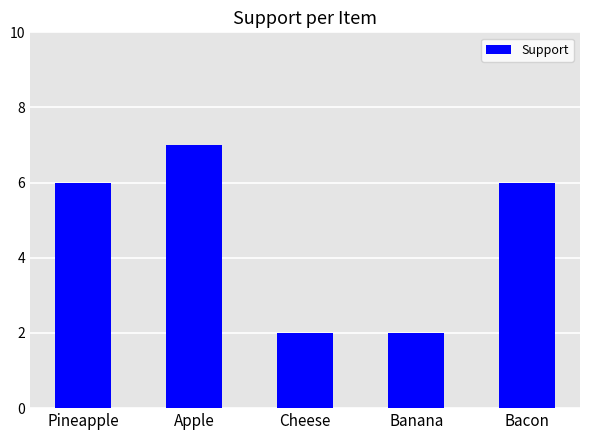

Between Apple and Pineapple, which is larger?

Apple